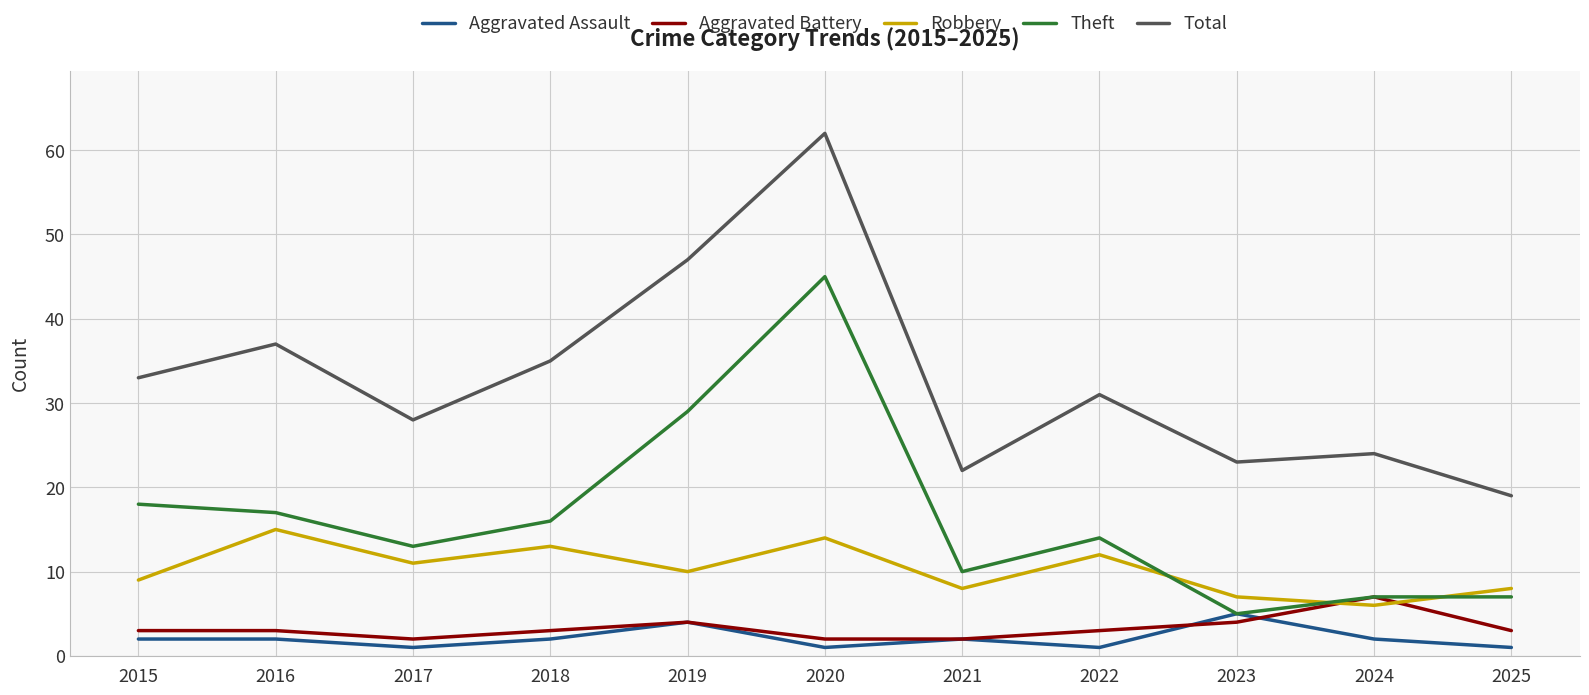

Rank the series by their maximum value, from lowest to highest.

Aggravated Assault, Aggravated Battery, Robbery, Theft, Total